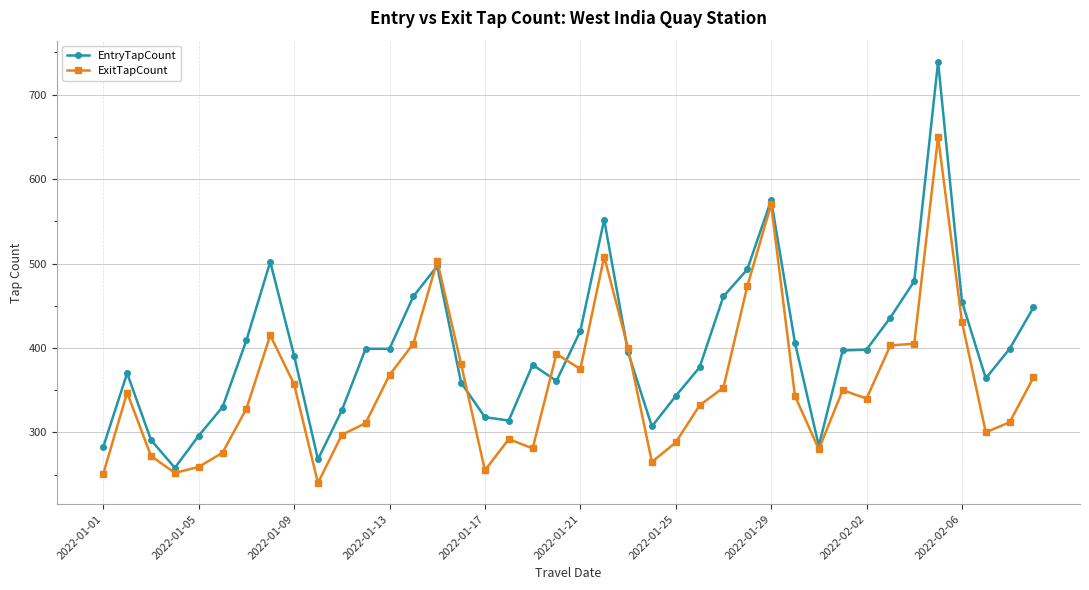

Rank the series by their maximum value, from lowest to highest.

ExitTapCount, EntryTapCount